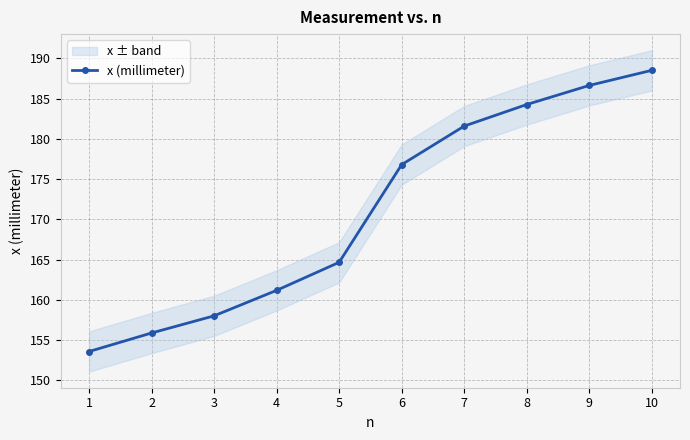

What is the ratio of the value at 6 to the value at 8?

1.0